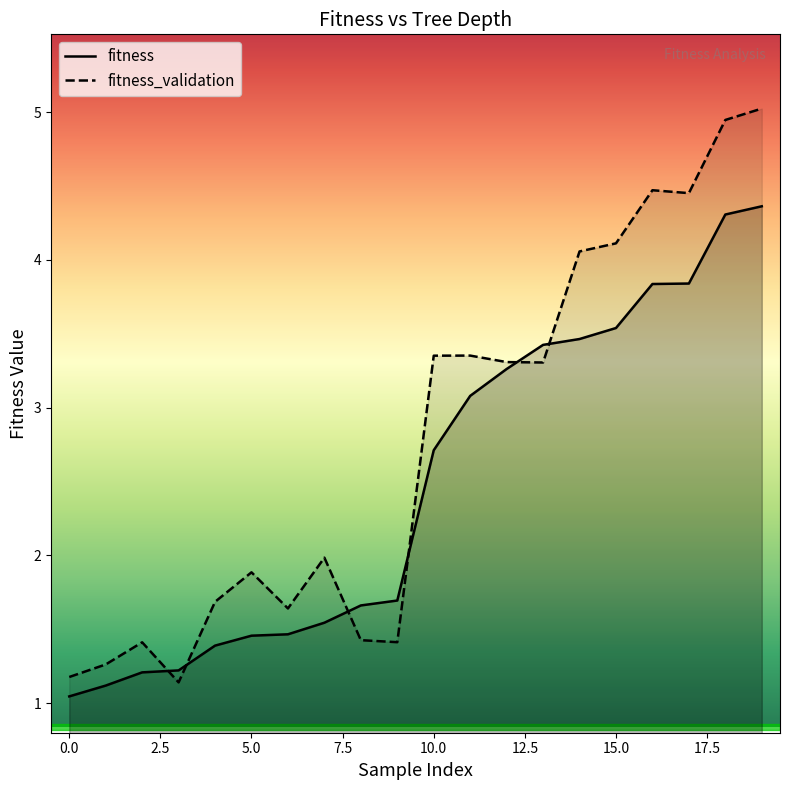

What are all the series names shown in the legend?

fitness, fitness_validation